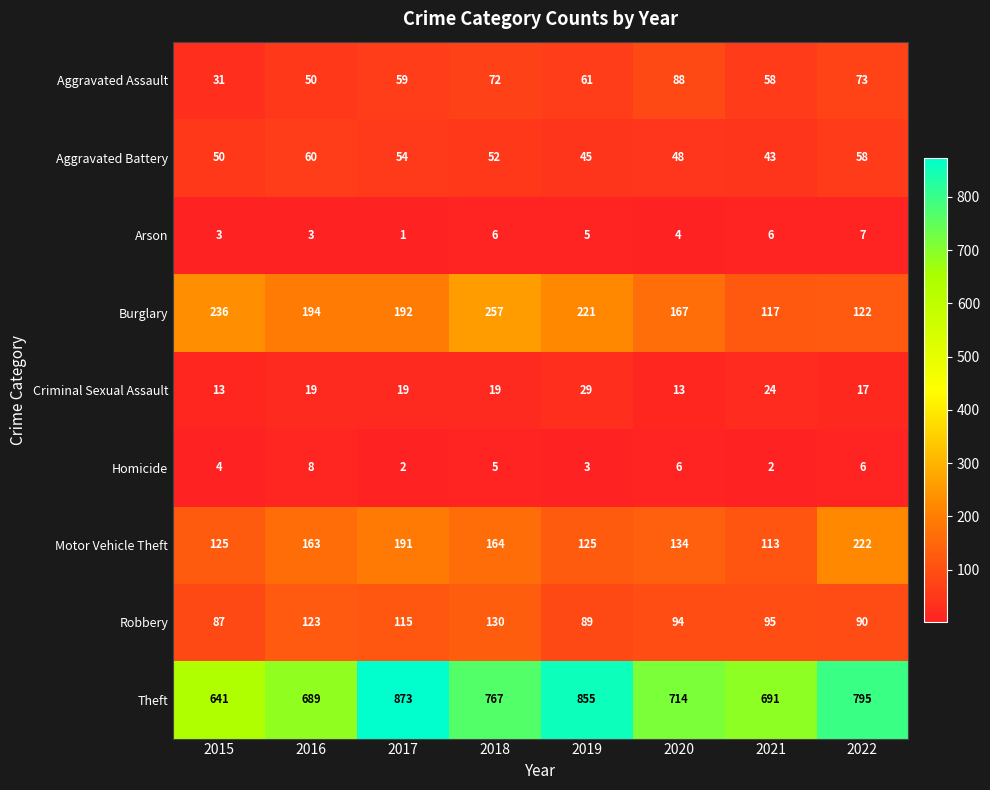

What is the difference between the maximum and minimum values in the Arson series?

6